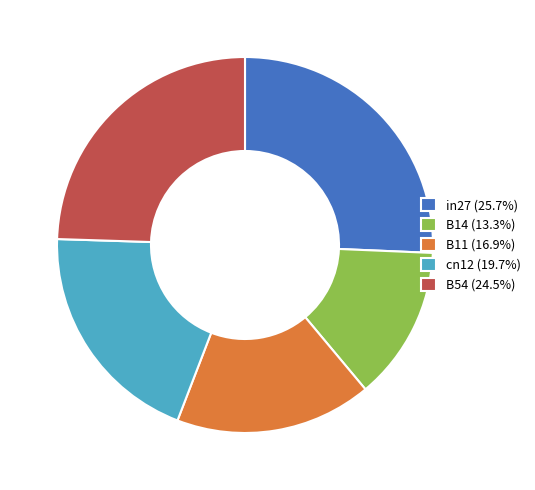

Which has a higher value, B14 or in27?

in27